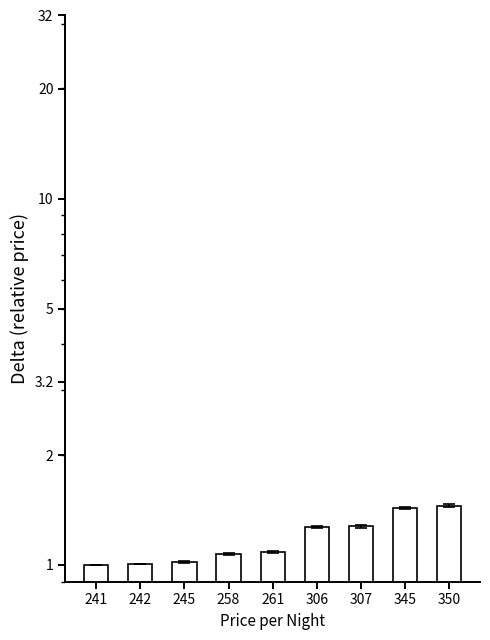

What is the average value?

1.2